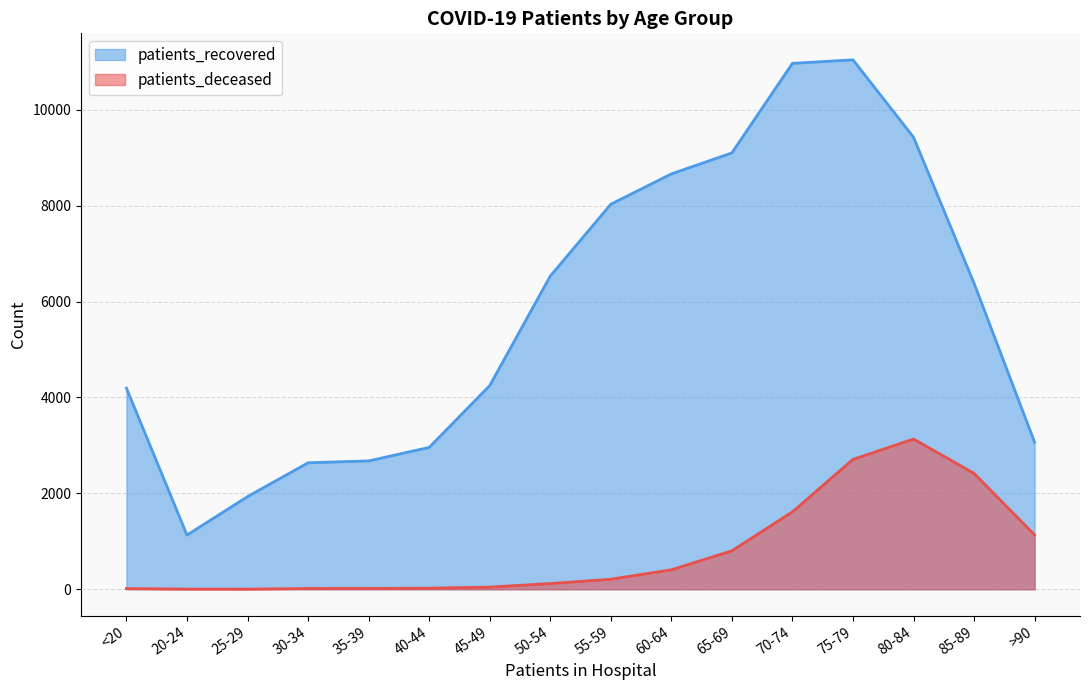

What is the difference between the patients_recovered values at 35-39 and 25-29?

745